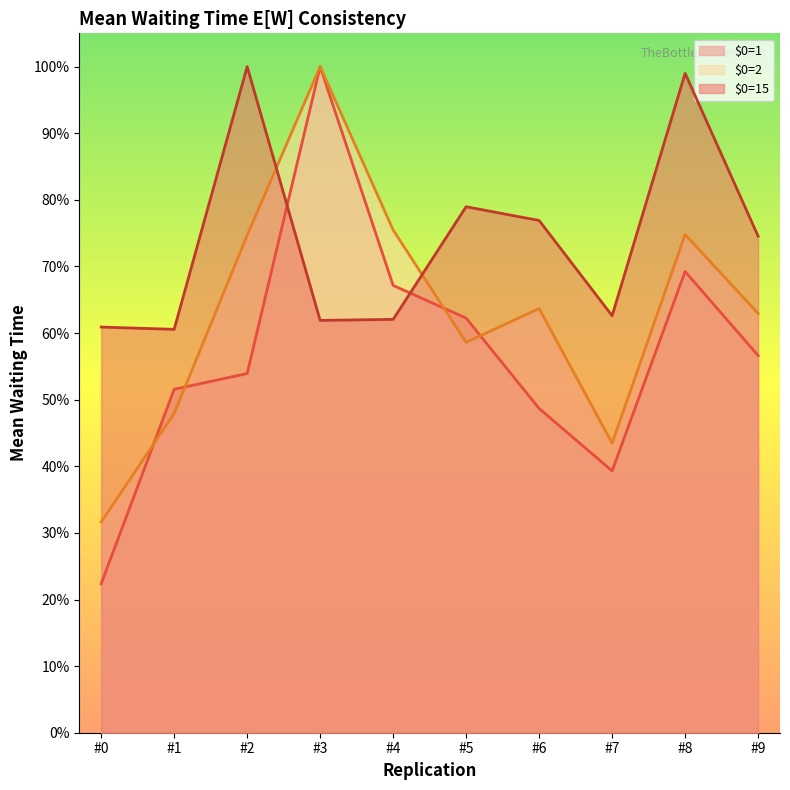

True or false: $0=2 has a value of 1.5 at #3.

False